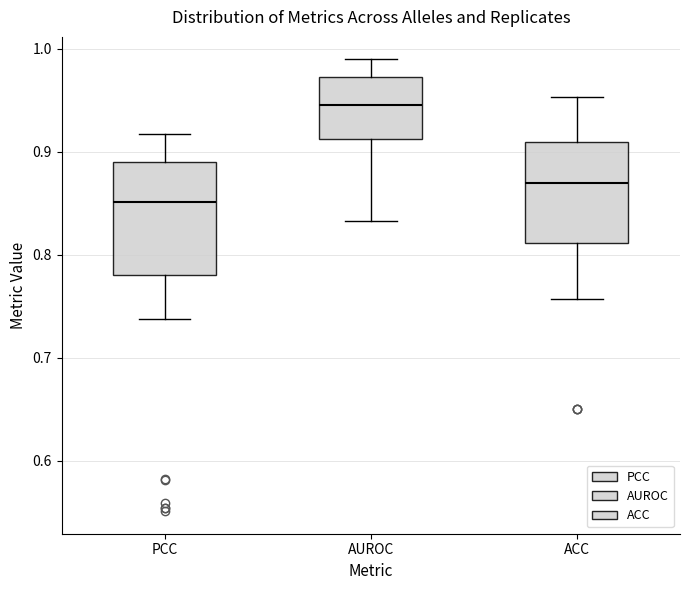

Which box's median line is the lowest?

PCC